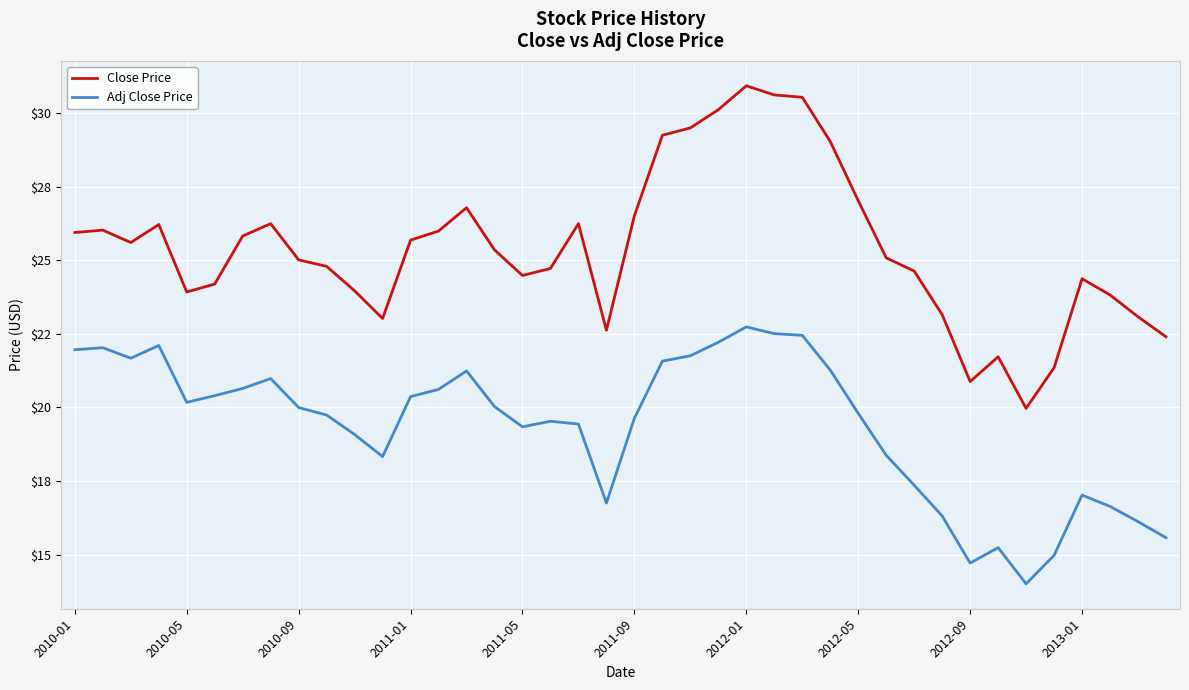

Does the chart have visible grid lines?

Yes